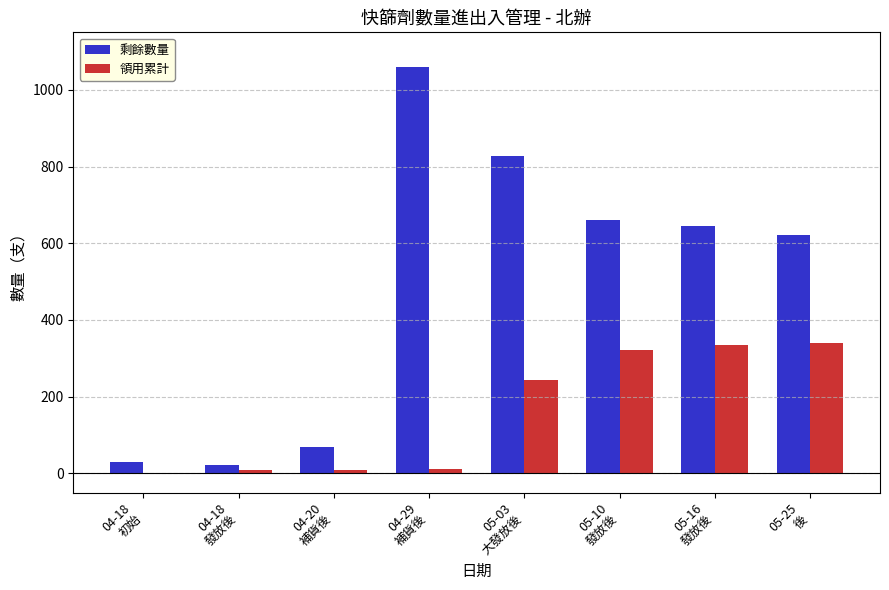

Which series has the largest total across all categories?

剩餘數量